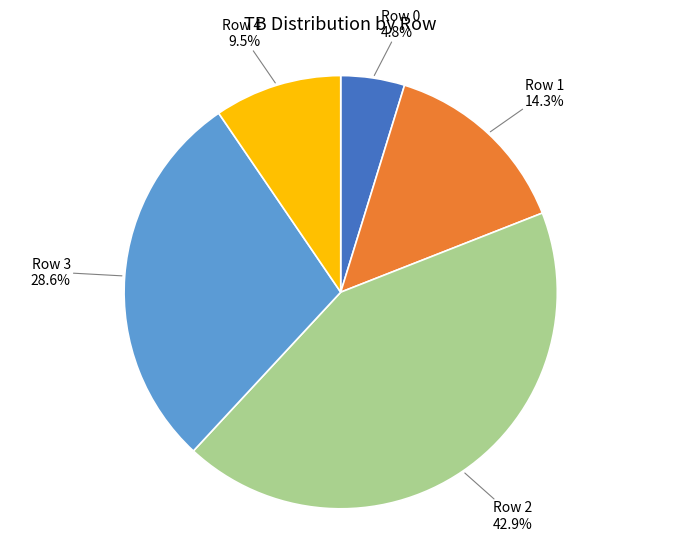

Does any single category account for the majority?

No